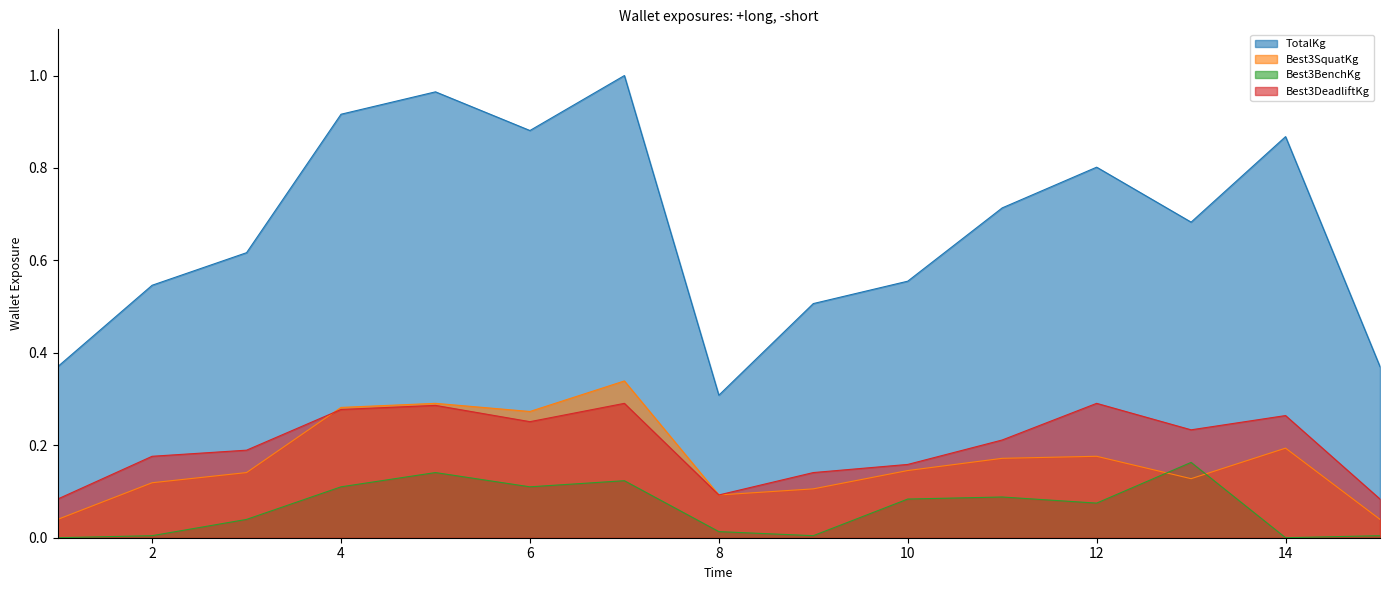

What is the maximum value for Best3DeadliftKg?

0.3